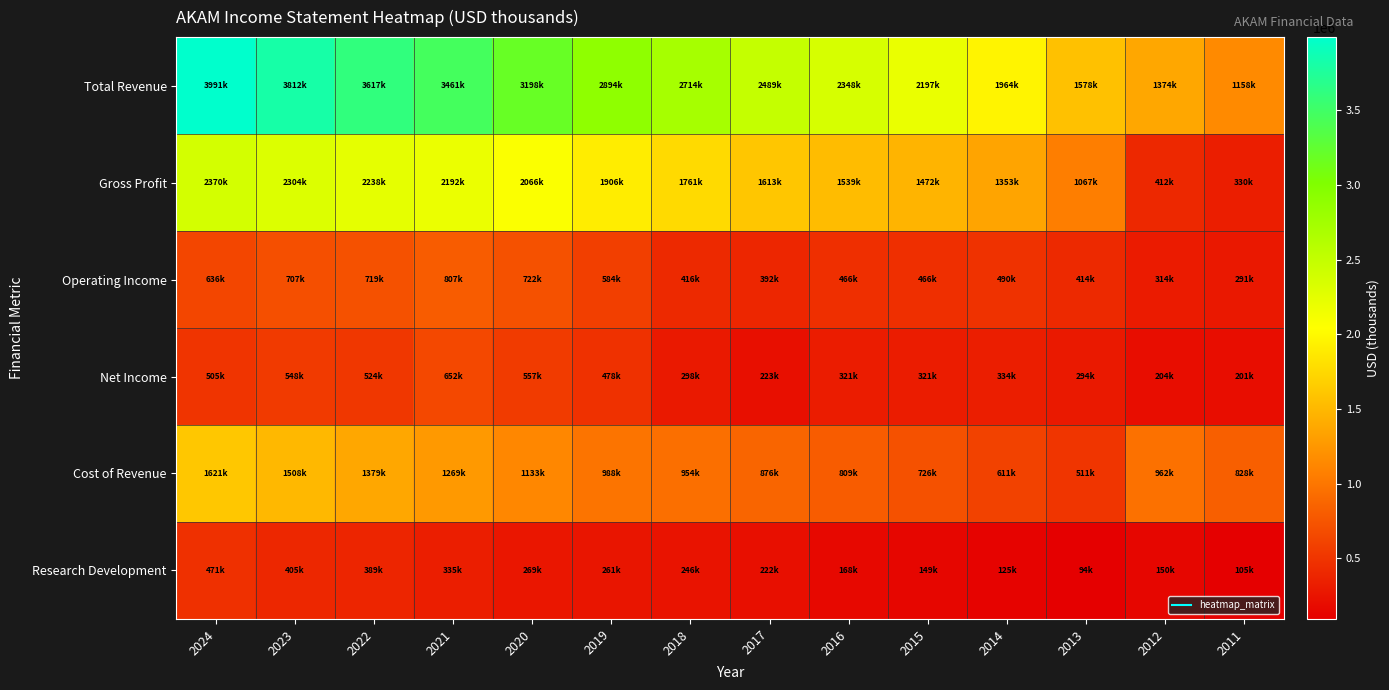

At which category is the sum across all series the highest?

2024